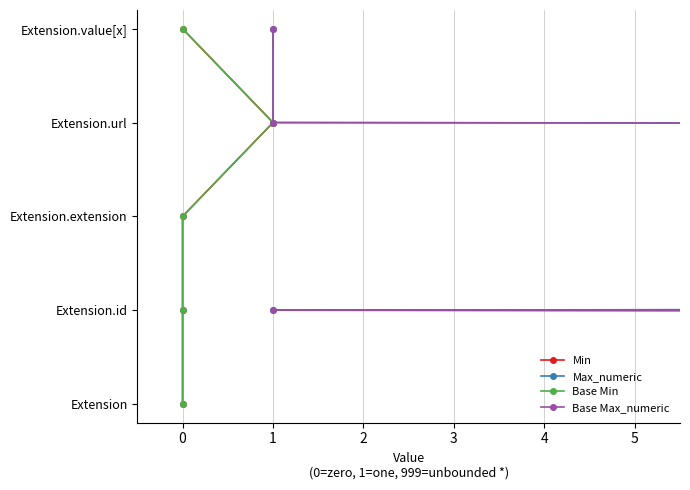

True or false: Base Min has more than 1 points higher than both neighbors.

False